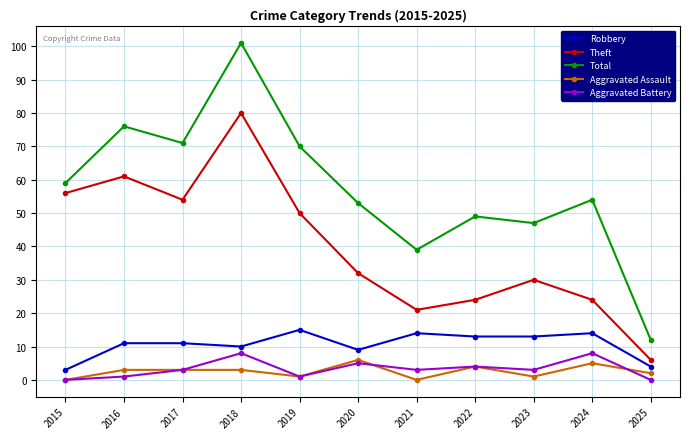

Reading right to left, list all the values displayed in this chart.

Robbery: 4	14	13	13	14	9	15	10	11	11	3
Theft: 6	24	30	24	21	32	50	80	54	61	56
Total: 12	54	47	49	39	53	70	101	71	76	59
Aggravated Assault: 2	5	1	4	0	6	1	3	3	3	0
Aggravated Battery: 0	8	3	4	3	5	1	8	3	1	0